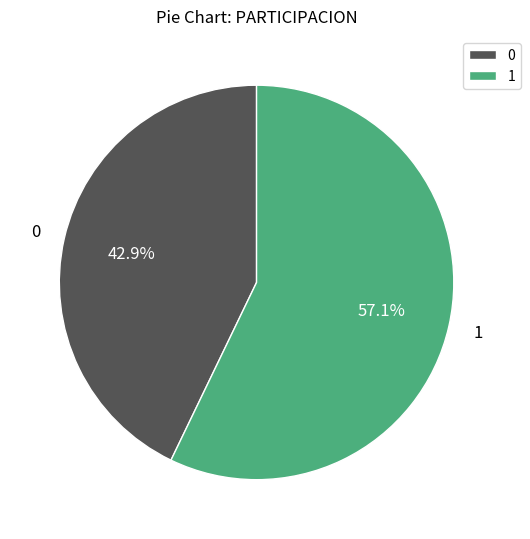

Is 0 the majority of the pie?

No